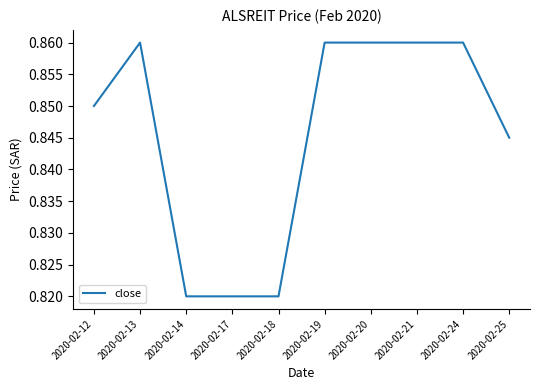

Between 2020-02-17 and 2020-02-25, which is larger?

2020-02-25